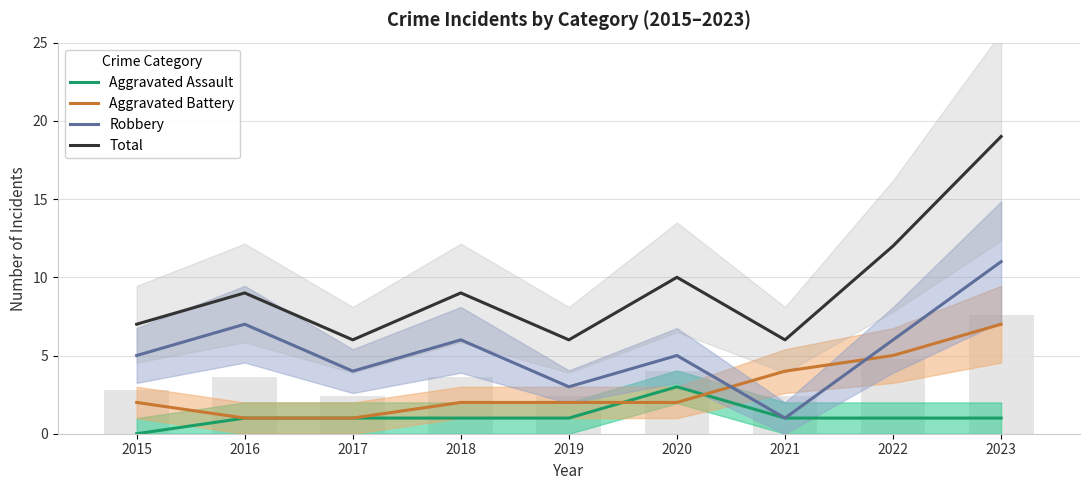

What is the value of the Aggravated Assault bar at the 2nd from the left?

1